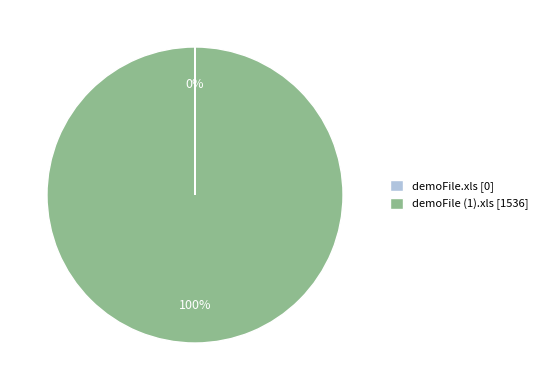

Is there any slice that represents more than half of the pie?

Yes